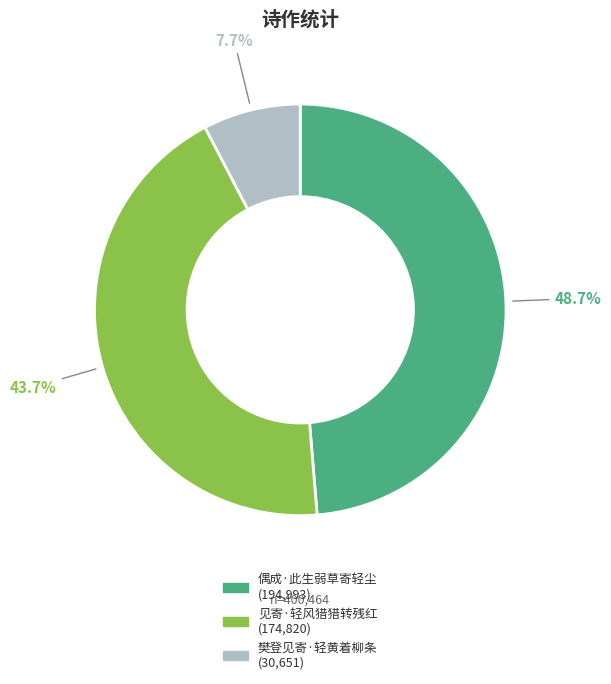

True or false: 见寄·轻风猎猎转残红 accounts for 30% of the total.

False